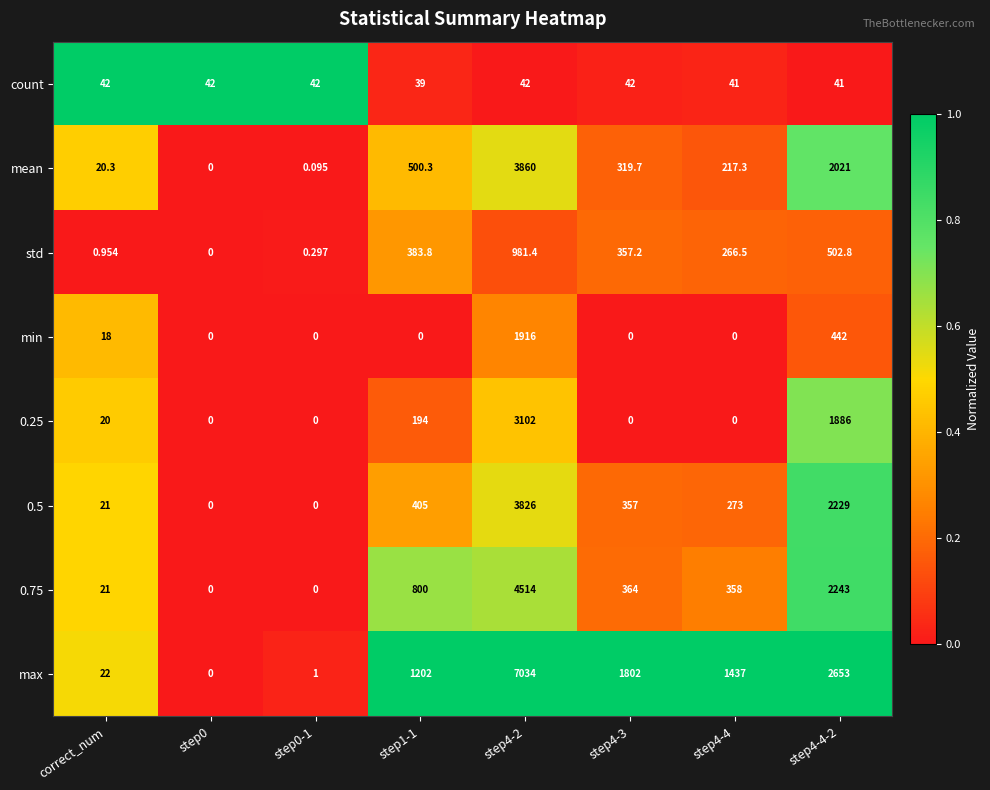

Which series has the widest spread of values?

max